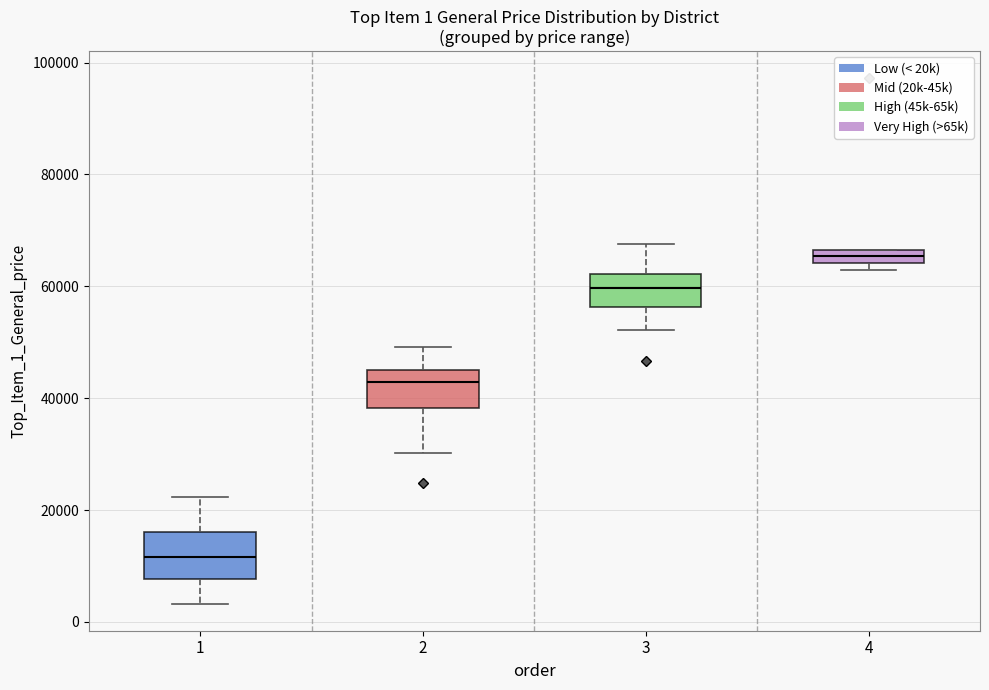

Which box has the highest median line?

4